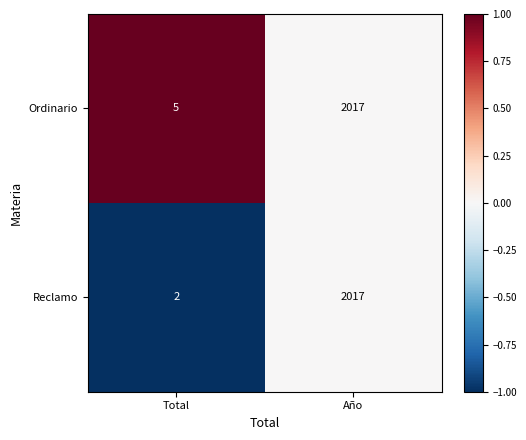

List the series in order of their overall mean, highest first.

Ordinario, Reclamo